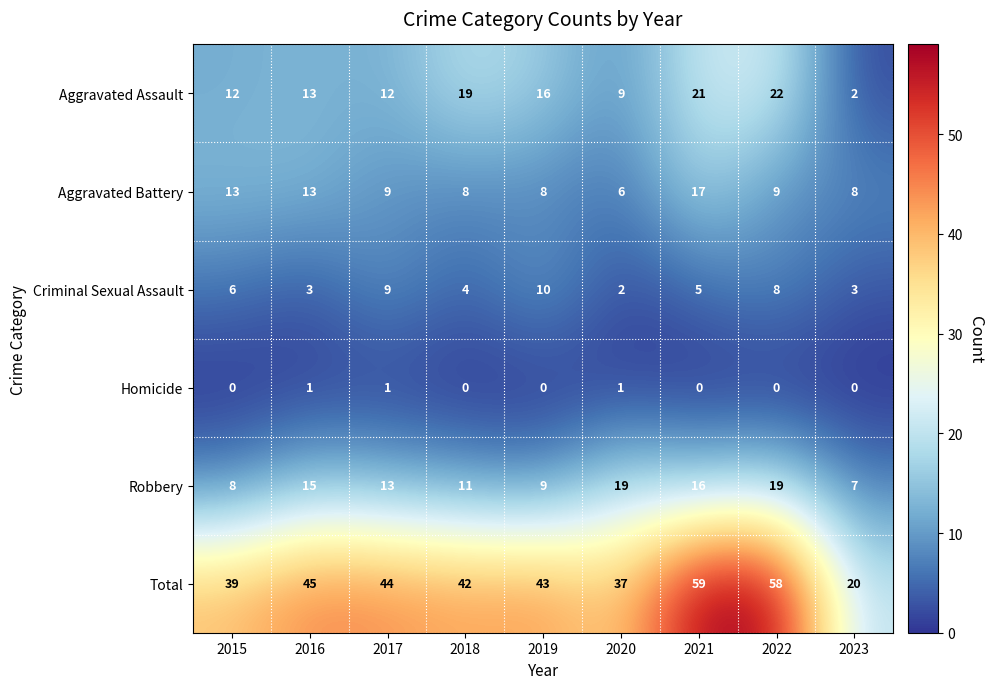

Between 2019 and 2023, which series saw the biggest shift?

Total